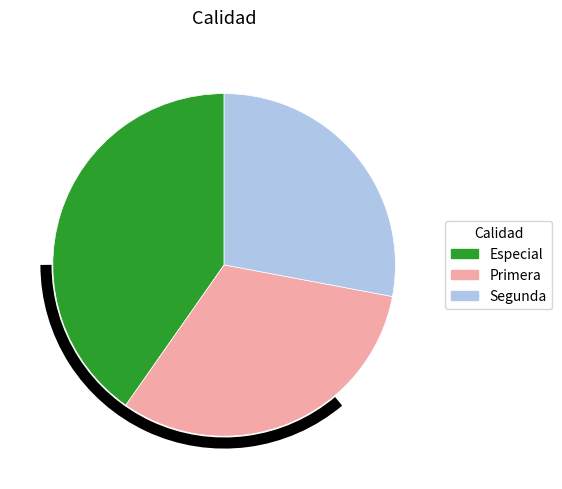

True or false: Especial accounts for 50% of the total.

False